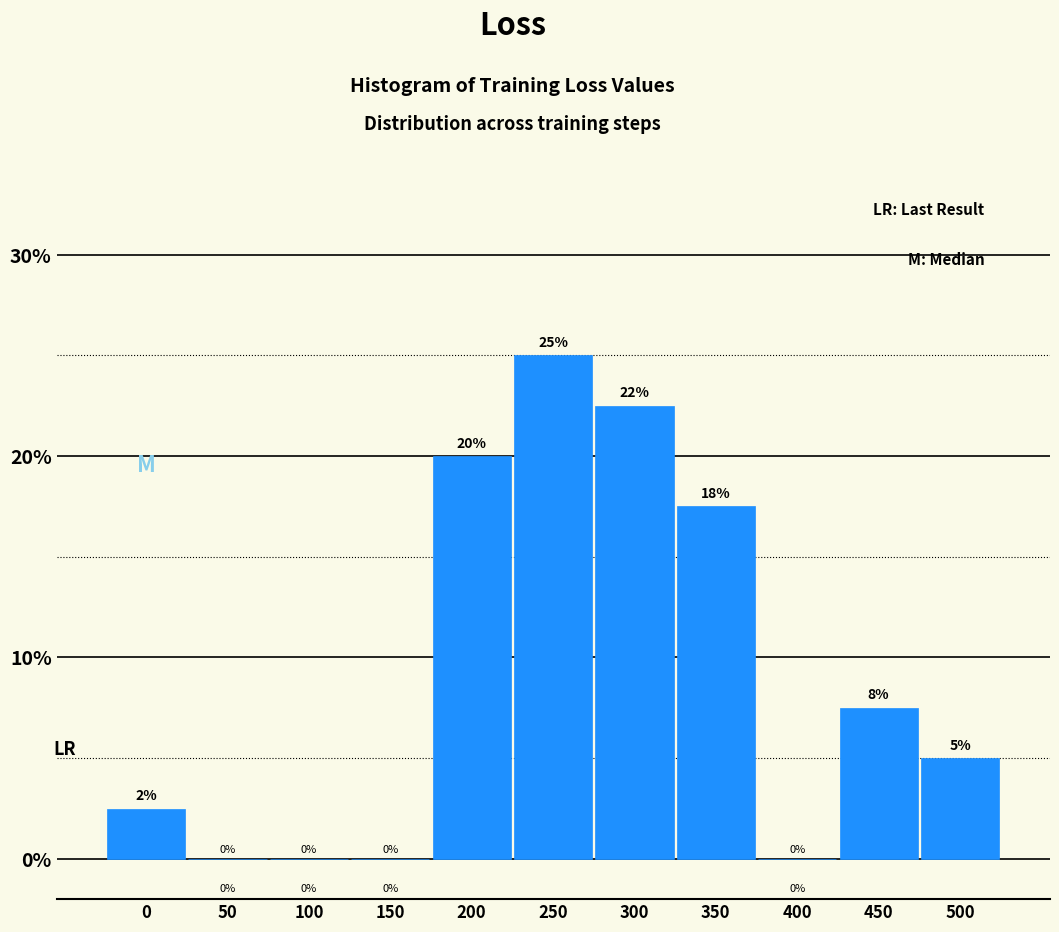

At which label is the value closest to 12?

450